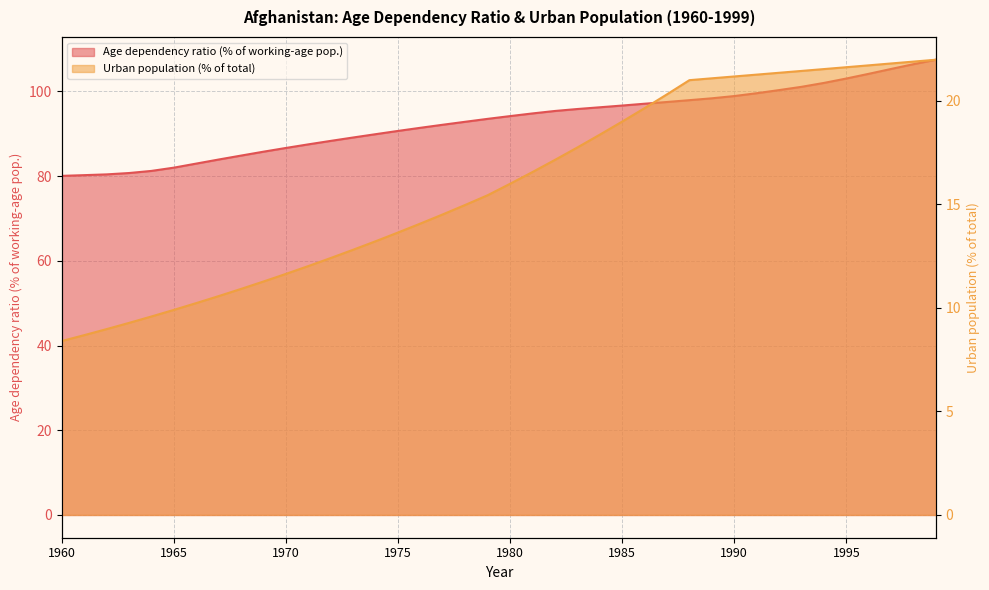

What are all the series names shown in the legend?

Age dependency ratio (% of working-age pop.), Urban population (% of total)